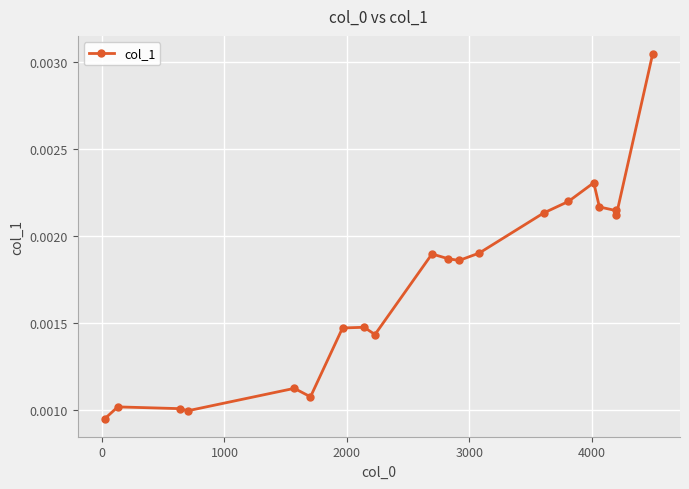

How many interior local peaks (higher than both neighbors) does the data have?

5